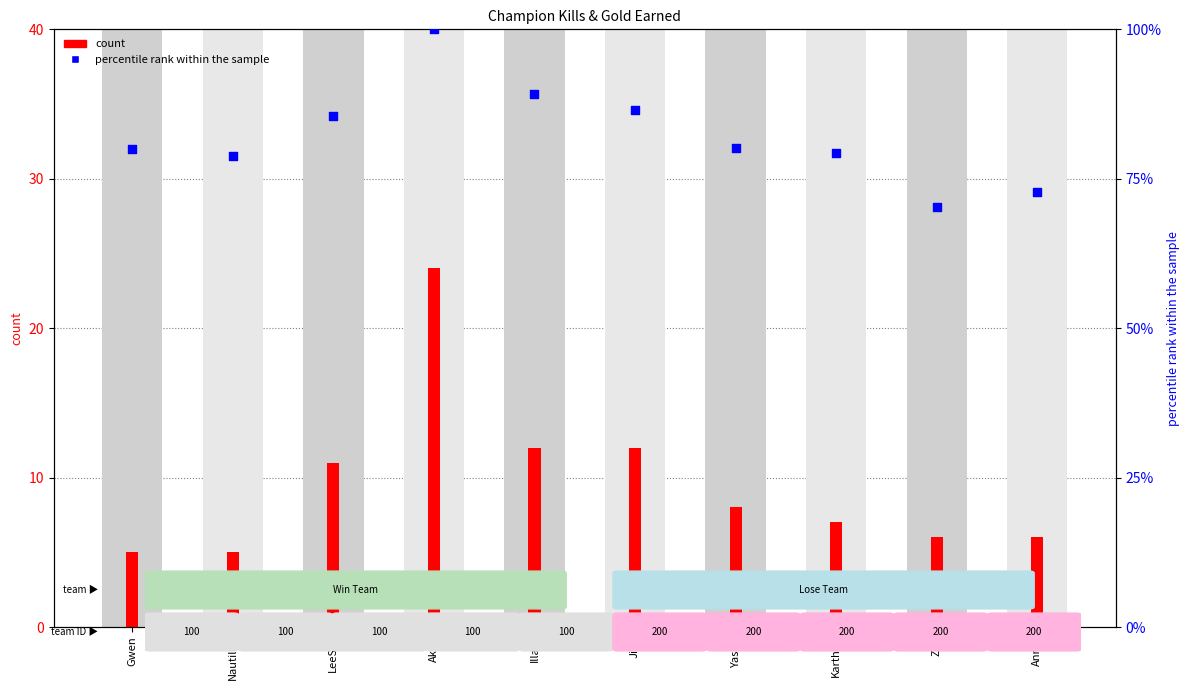

Which series has the largest total across all categories?

percentile rank within the sample